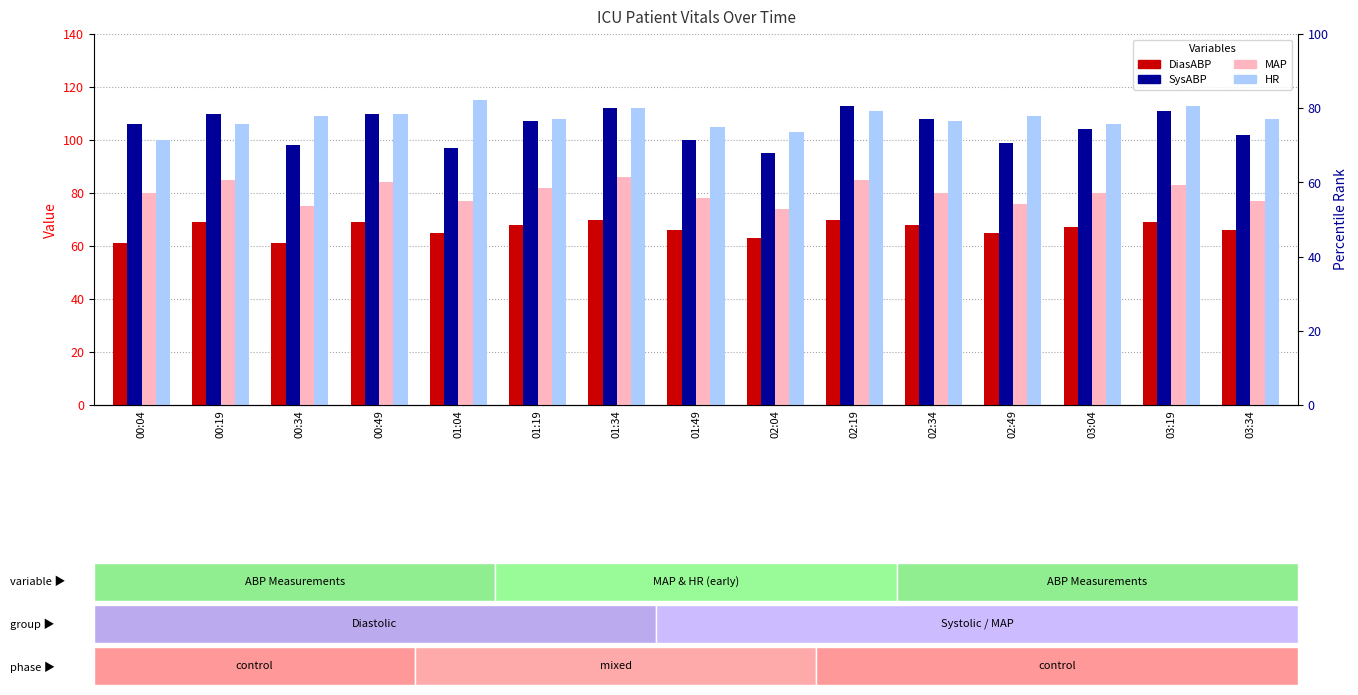

Is it true that MAP equals 119 at 02:04?

False